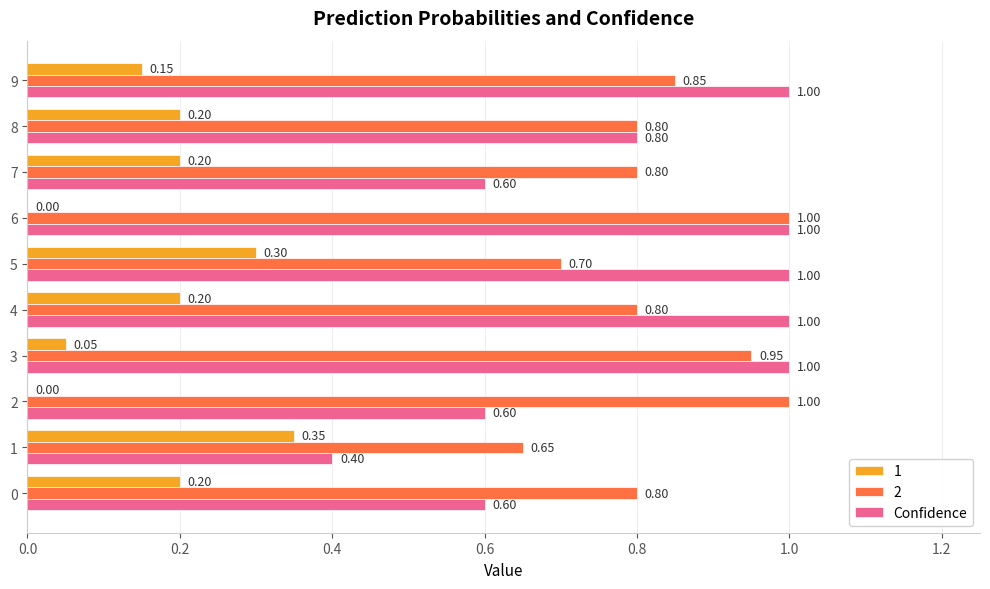

What is the sum of the Confidence values at 5 and 9?

2.0